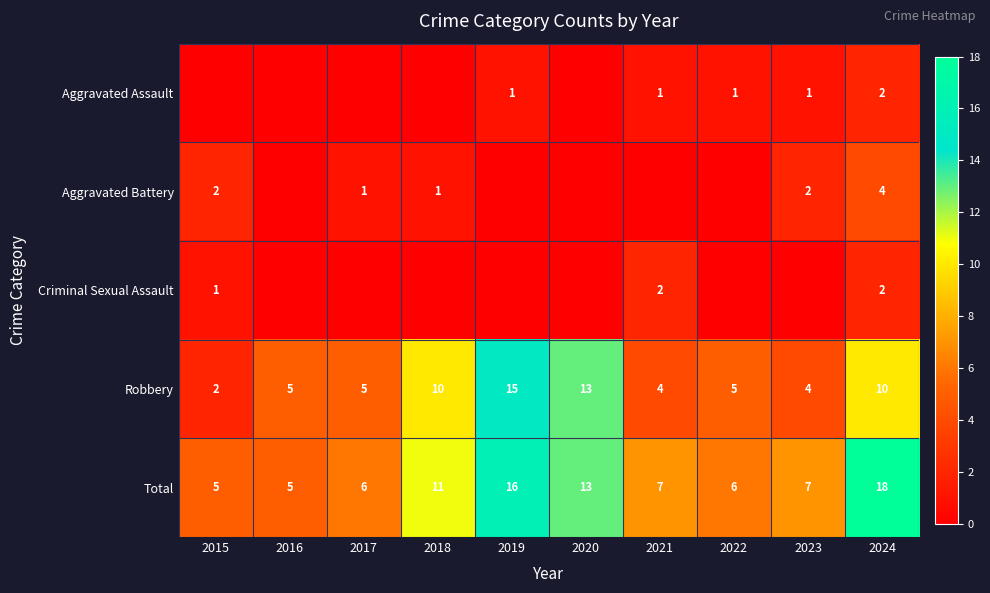

At which label does Total first exceed 7?

2018